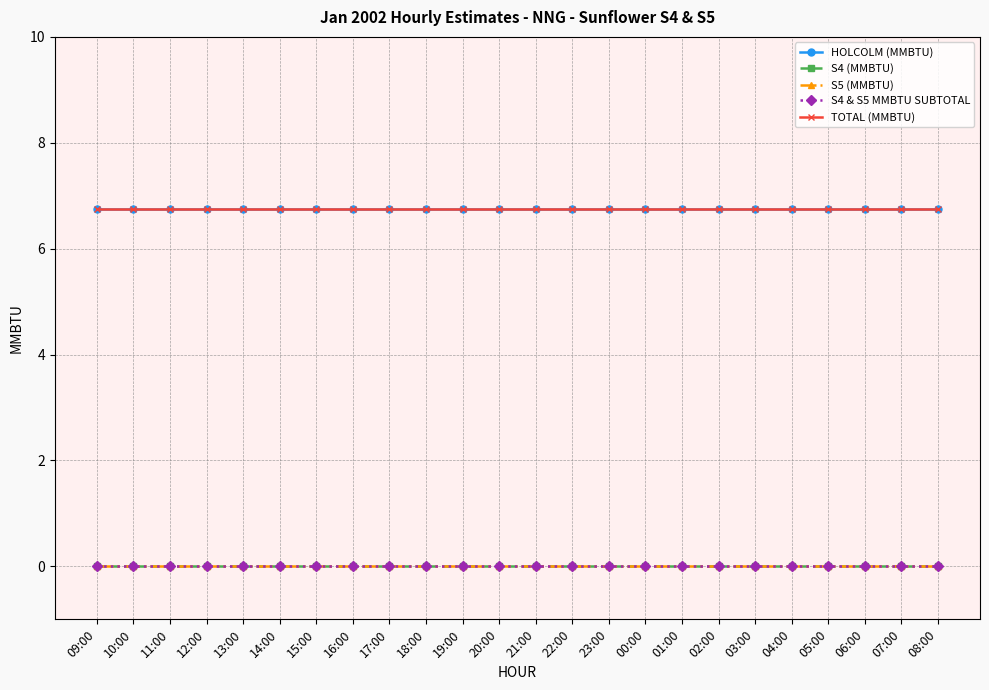

Which series has the largest total across all categories?

HOLCOLM (MMBTU)